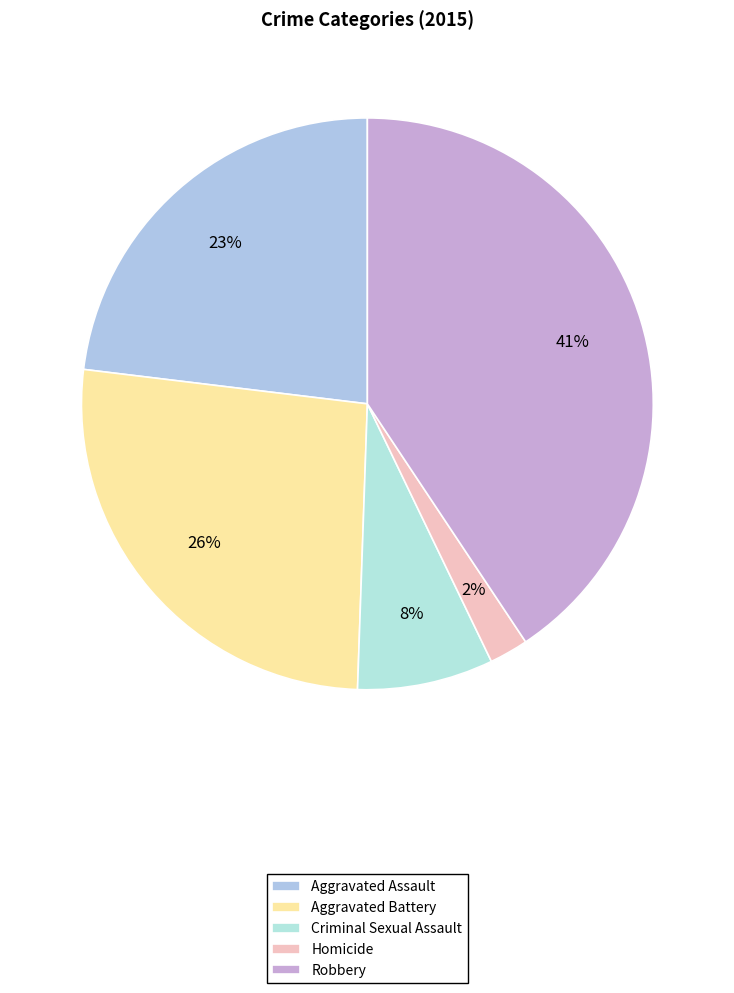

Which slice is the smallest?

Homicide